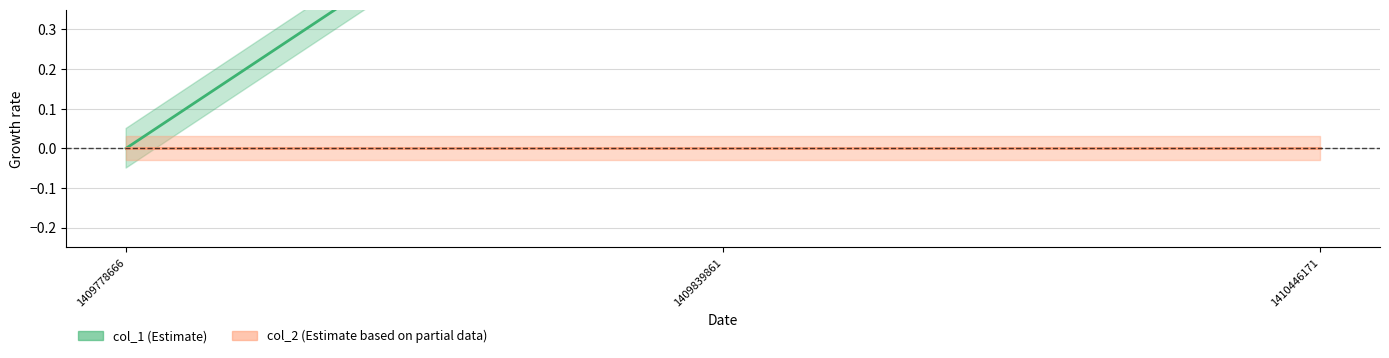

What is the difference between the second highest and minimum values?

1